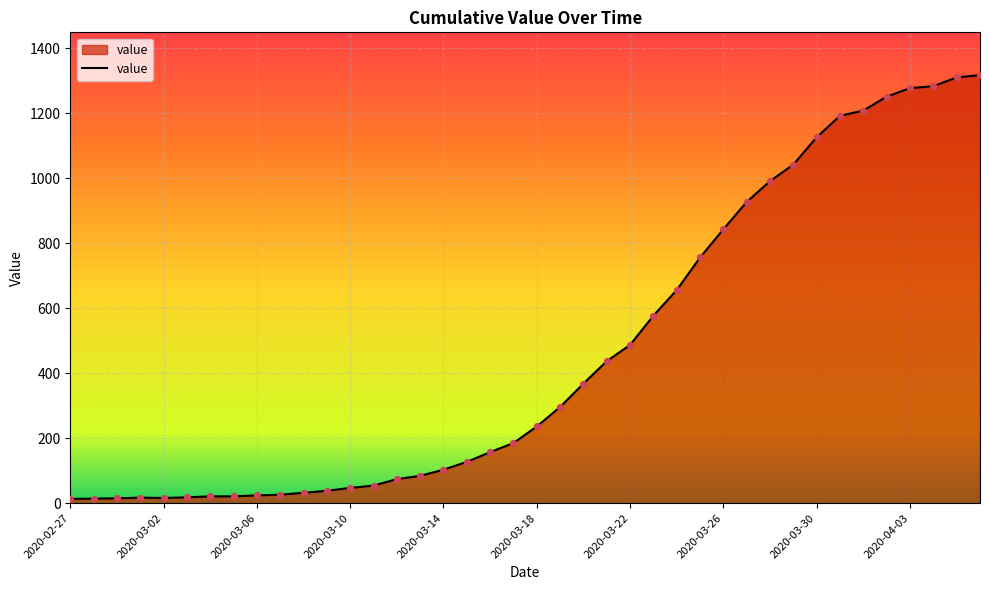

What is the difference between the maximum and minimum values?

1304